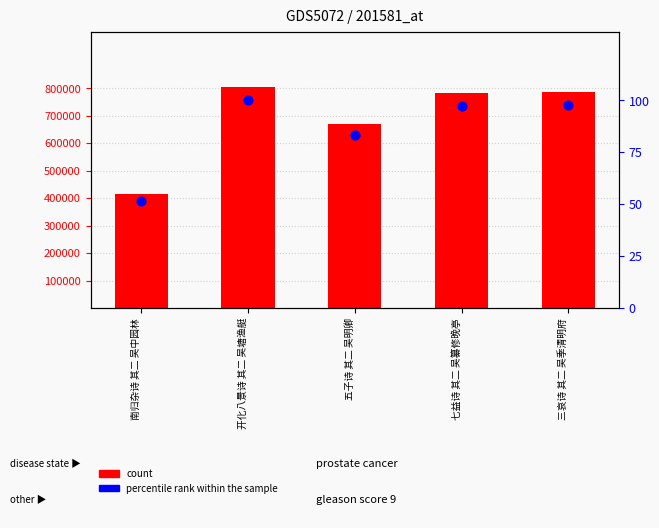

Which series contains the lowest Y value?

percentile rank within the sample